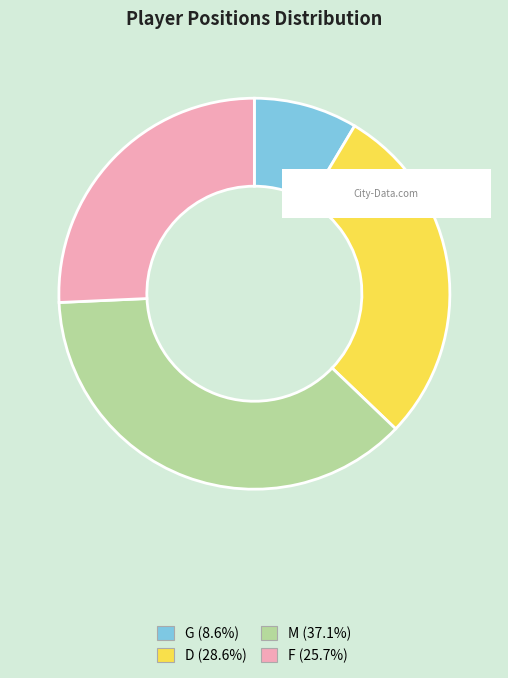

Do M and G together represent more than half of the pie?

No